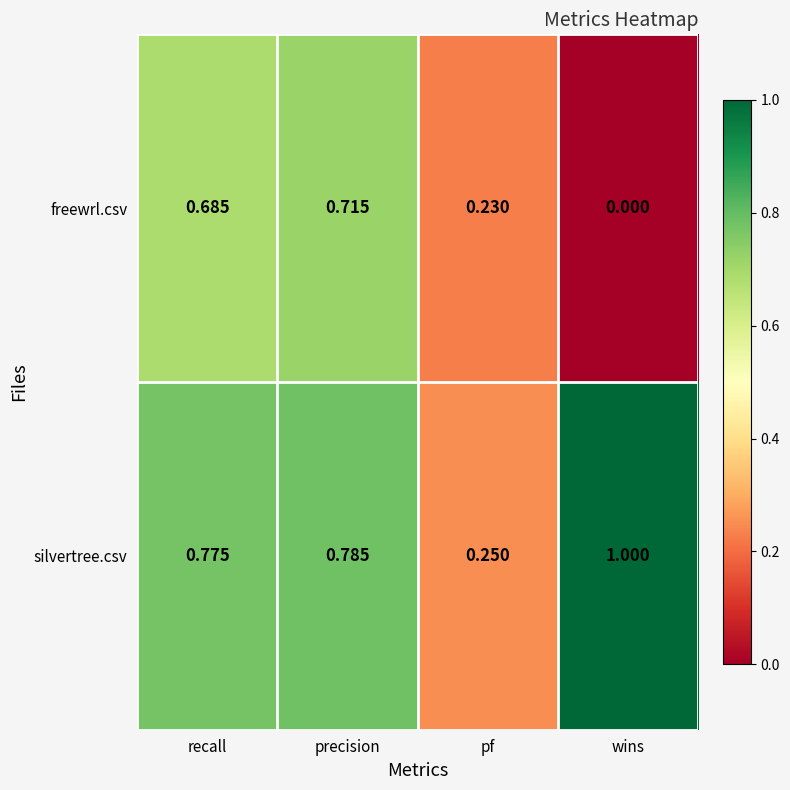

At which label does freewrl.csv reach its peak?

precision